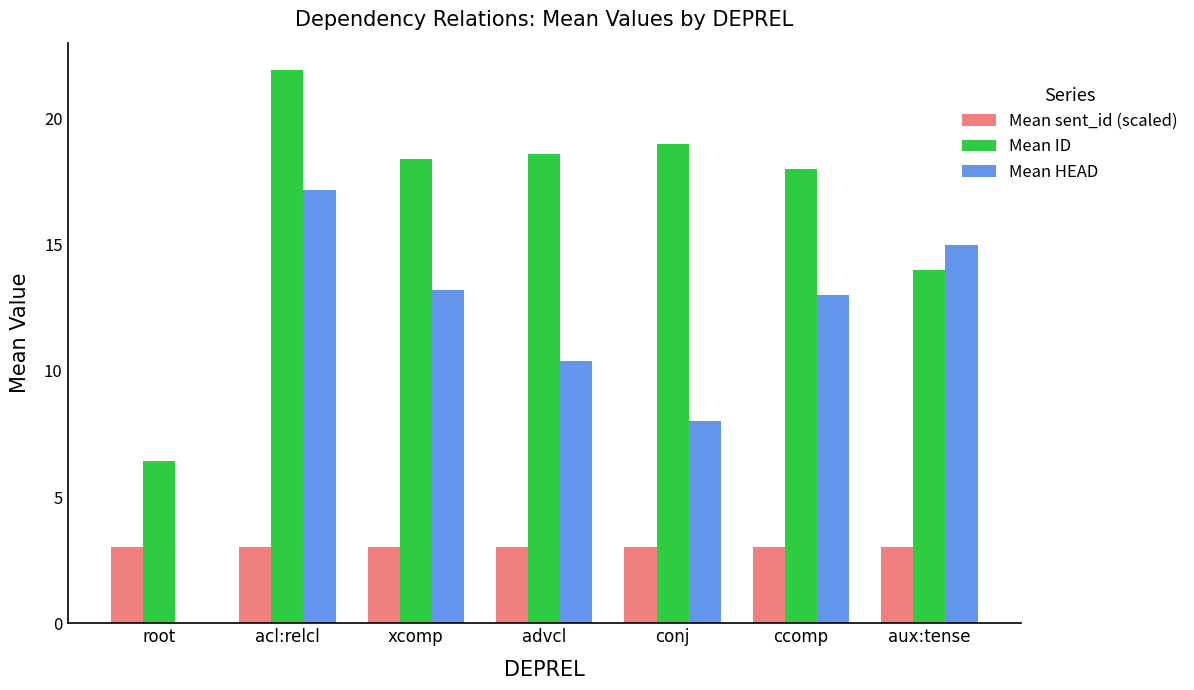

Reading right to left, list all the values displayed in this chart.

Mean sent_id (scaled): 3.0	3.0	3.0	3.0	3.0	3.0	3.0
Mean ID: 14.0	18.0	19.0	18.6	18.4	21.9	6.4
Mean HEAD: 15.0	13.0	8.0	10.4	13.2	17.2	0.0